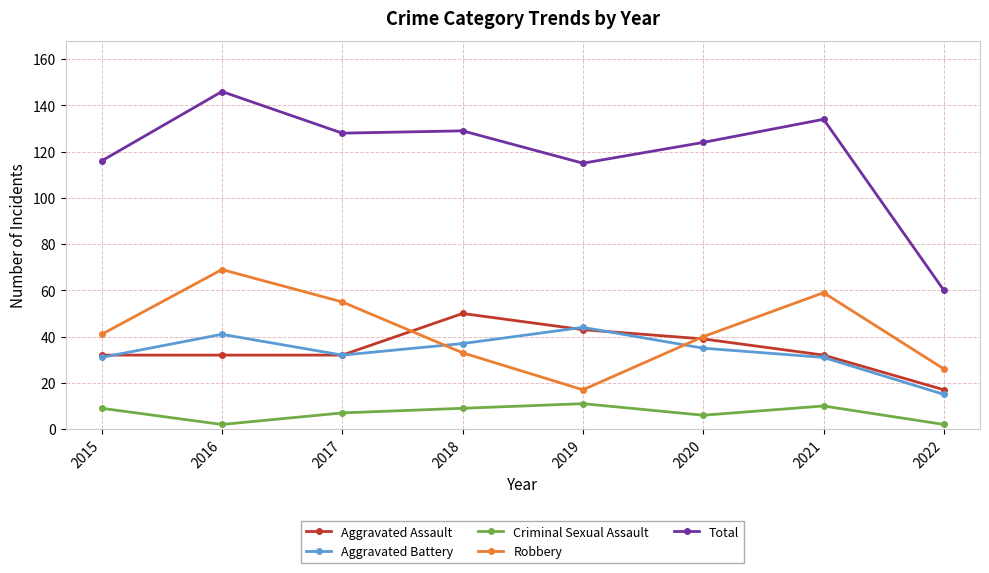

True or false: Criminal Sexual Assault and Aggravated Battery intersect in this chart.

False